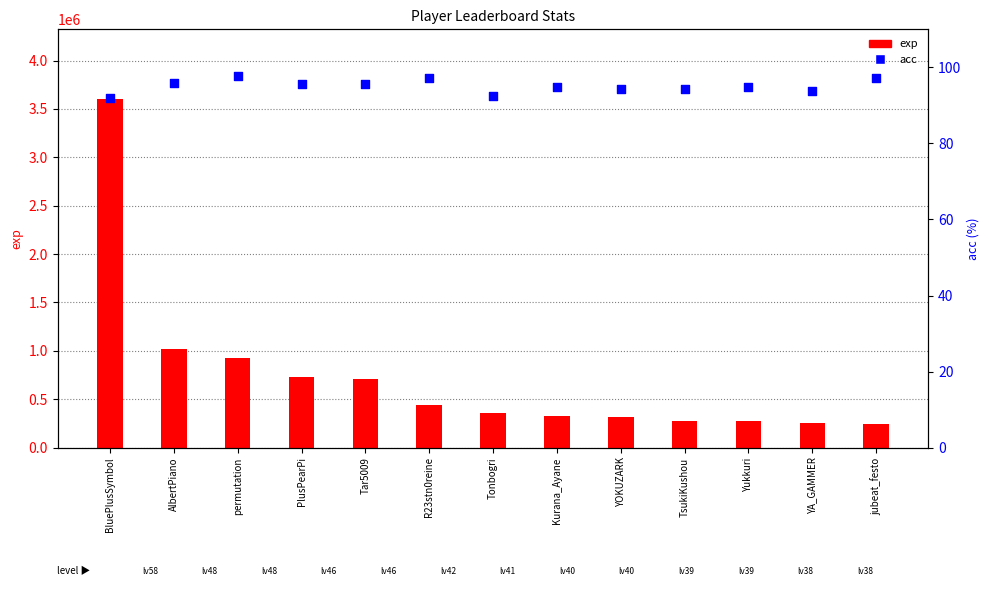

Is the value of acc at TsukiKushou greater than the value of exp at jubeat_festo?

No